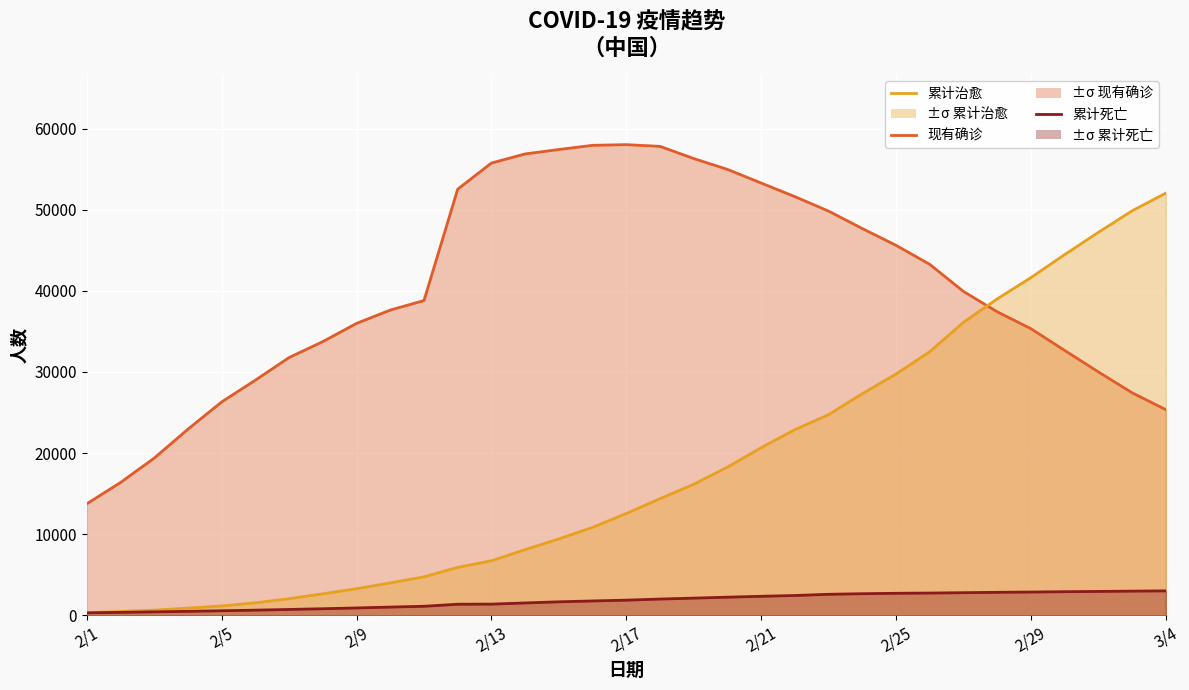

Is the value of 现有确诊 at 2/21 greater than the value of 累计治愈 at 9?

Yes